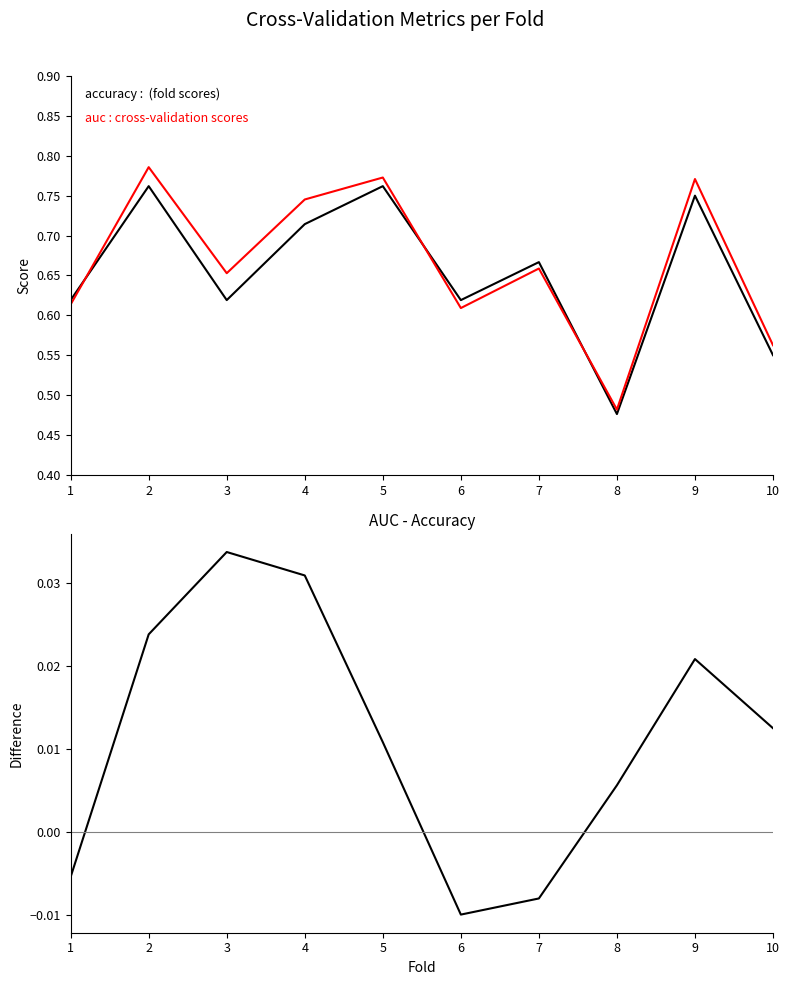

Reading right to left, what are all the values shown in this chart?

accuracy: 0.6	0.8	0.5	0.7	0.6	0.8	0.7	0.6	0.8	0.6
auc: 0.6	0.8	0.5	0.7	0.6	0.8	0.7	0.7	0.8	0.6
auc - accuracy: 0.0	0.0	0.0	-0.0	-0.0	0.0	0.0	0.0	0.0	-0.0